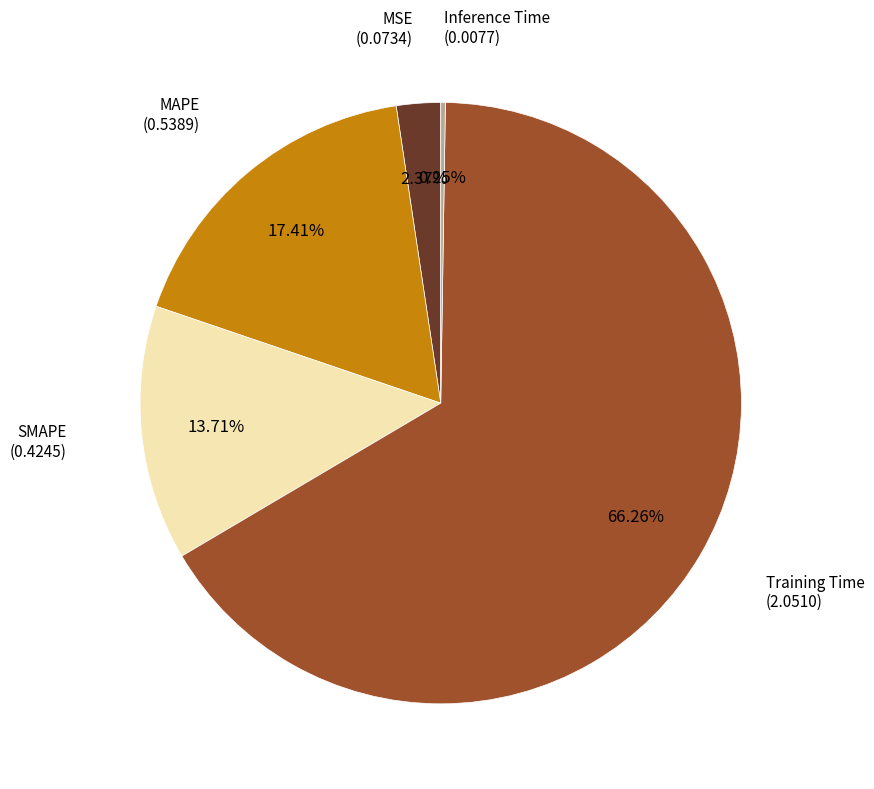

Is there a majority slice in this chart?

Yes